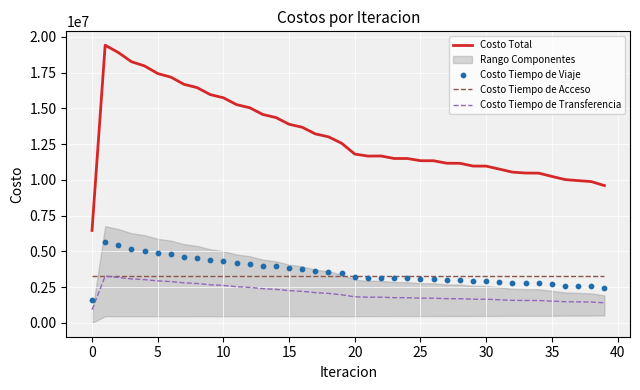

At how many categories does at least one series exceed 11874875?

19